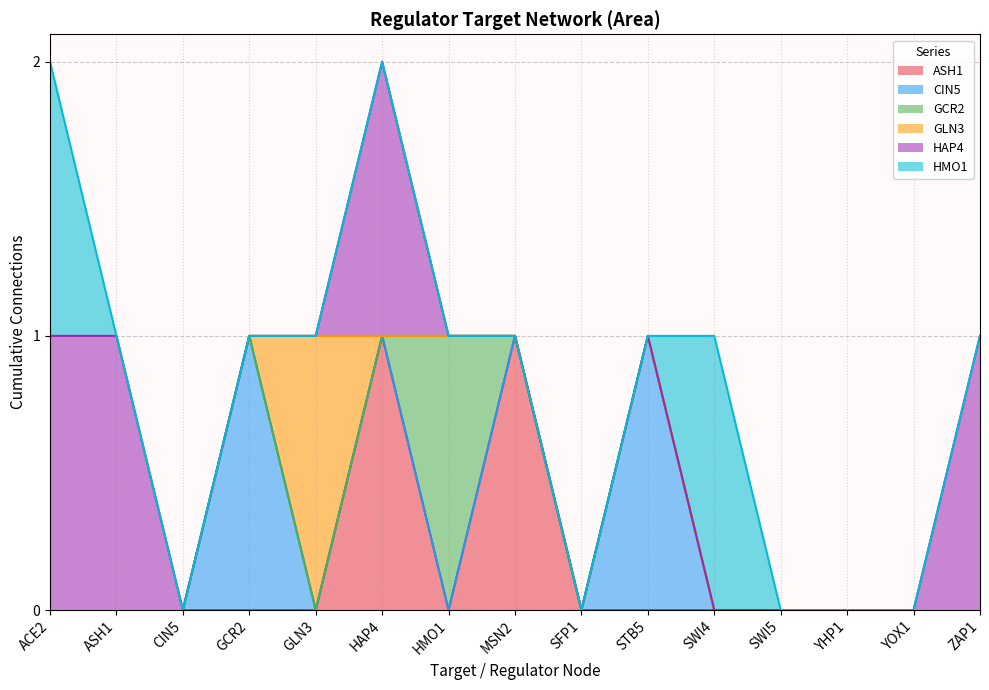

What is the difference between the highest and lowest values at HAP4?

1